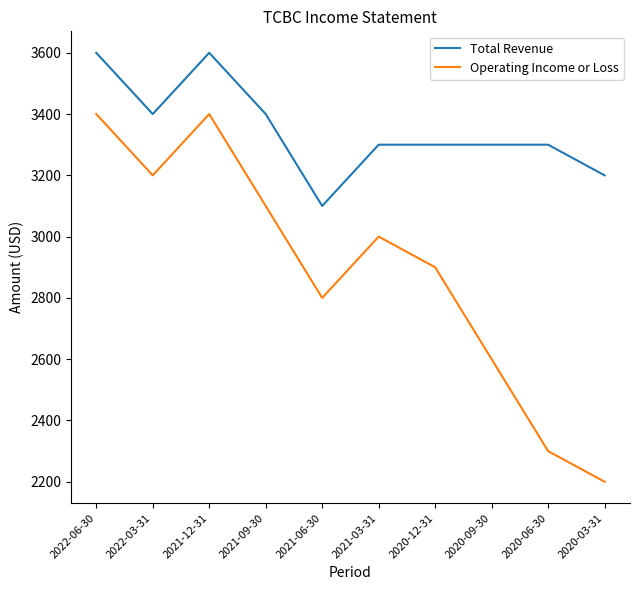

What is the average value of the Total Revenue series?

3350